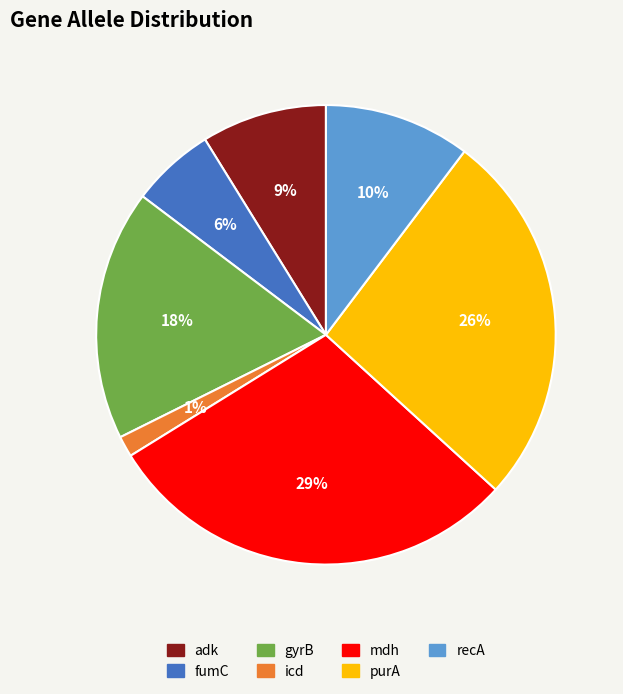

To the nearest percent, what portion does adk represent?

9%